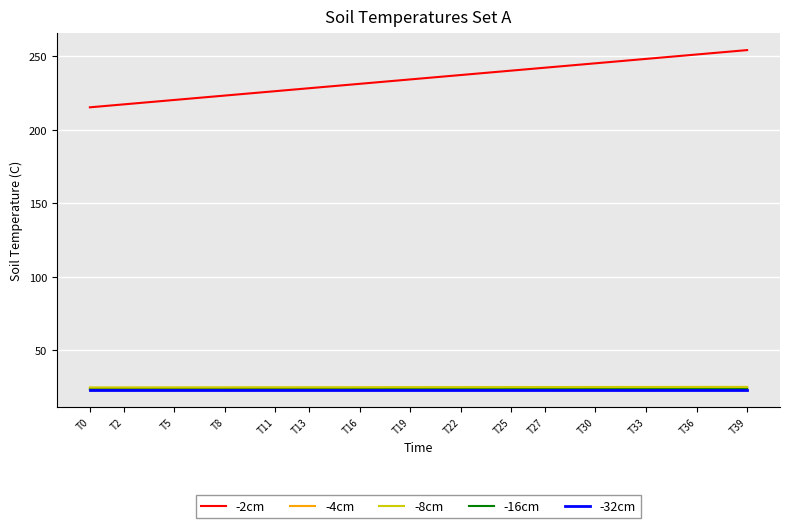

Which series has the largest range (max minus min)?

-2cm